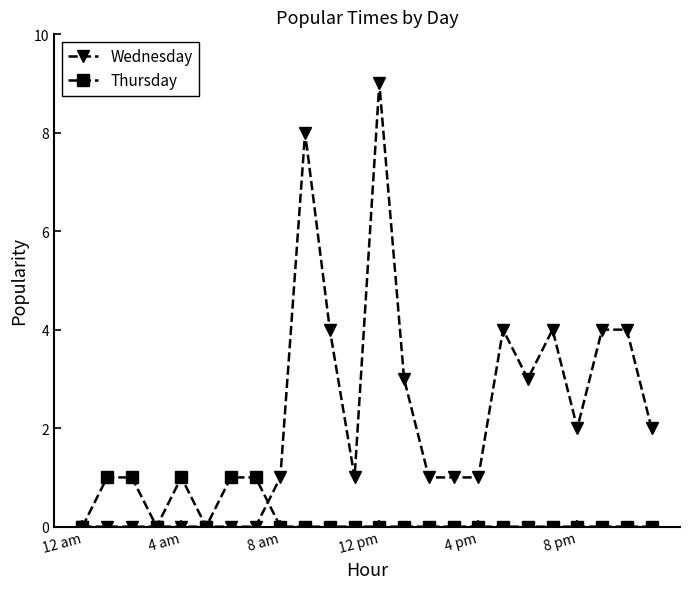

Which series has the largest range (max minus min)?

Wednesday